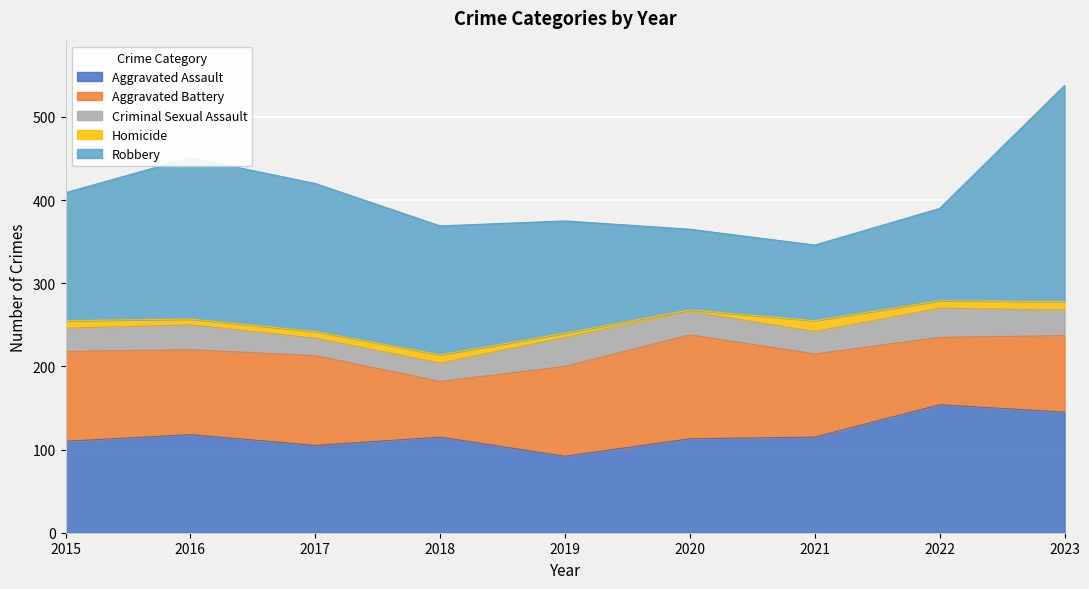

Which series changed the most between 2017 and 2021?

Robbery